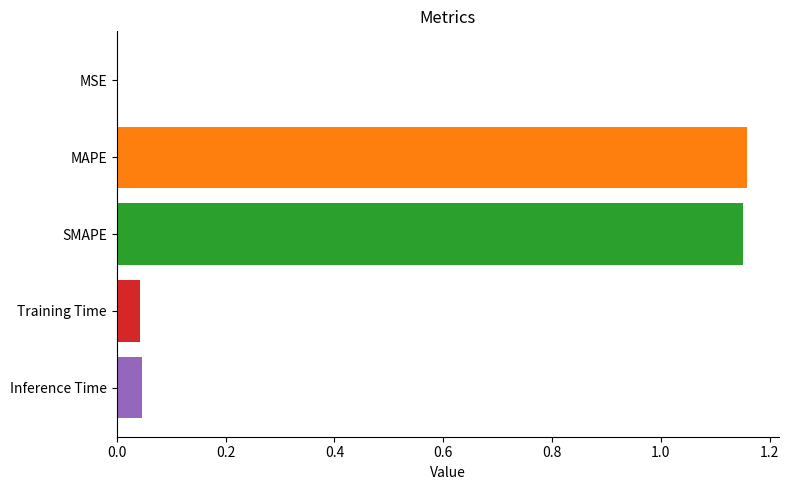

What is the sum of all values?

2.4